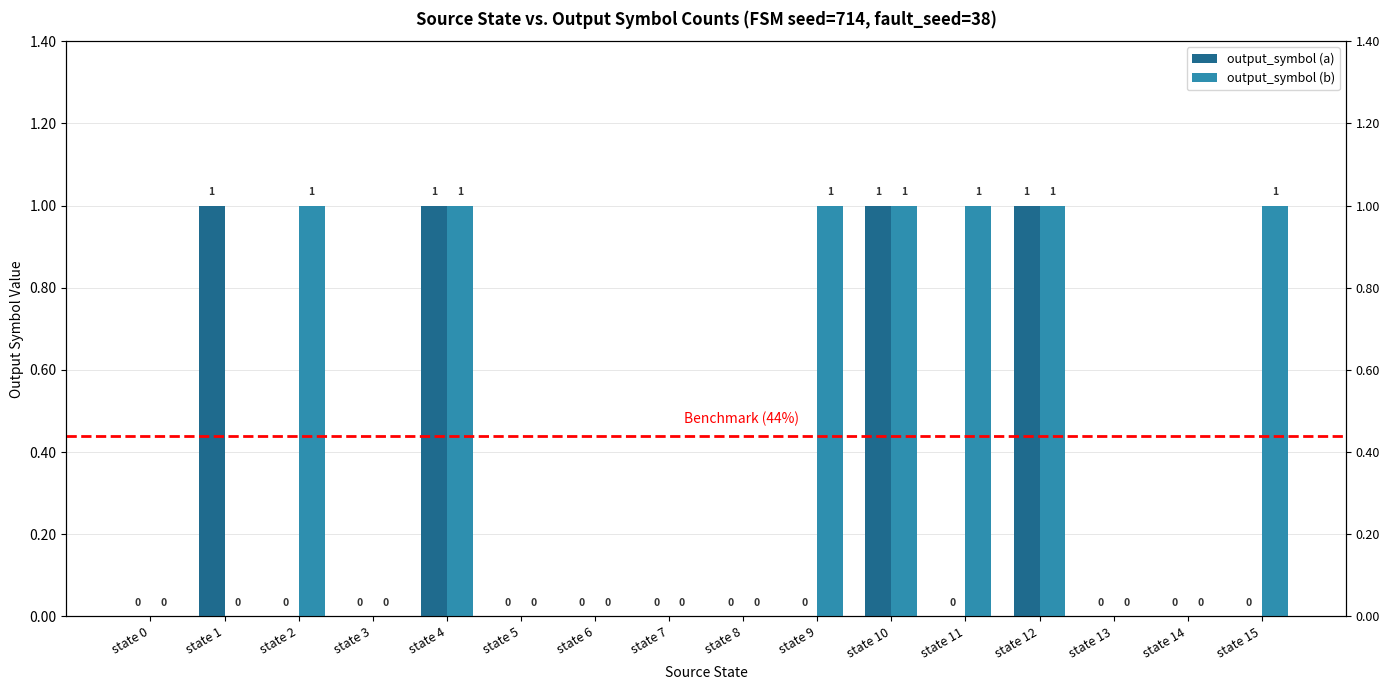

At which label is output_symbol (a) closest to 0?

state 0